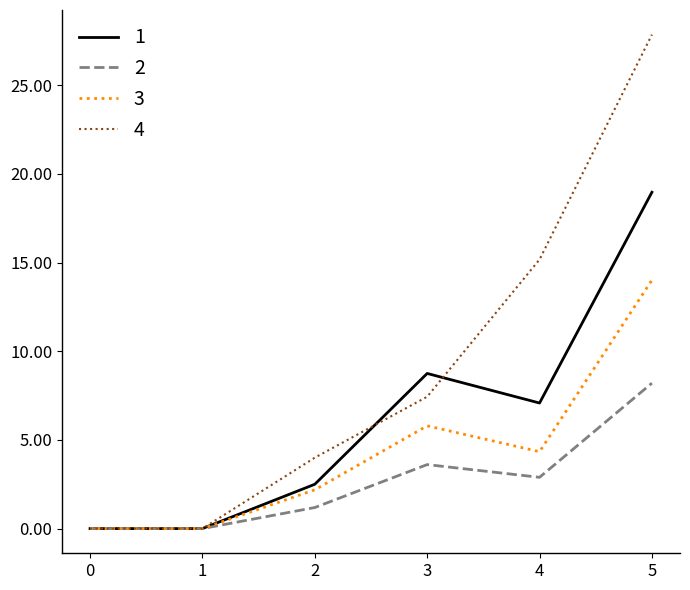

Rank the series by their average value, from highest to lowest.

4, 1, 3, 2